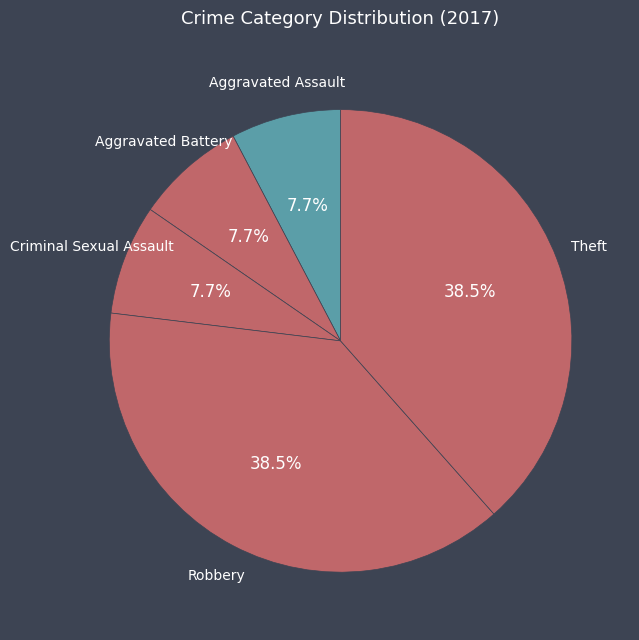

To the nearest percent, what is the average slice percentage?

20%